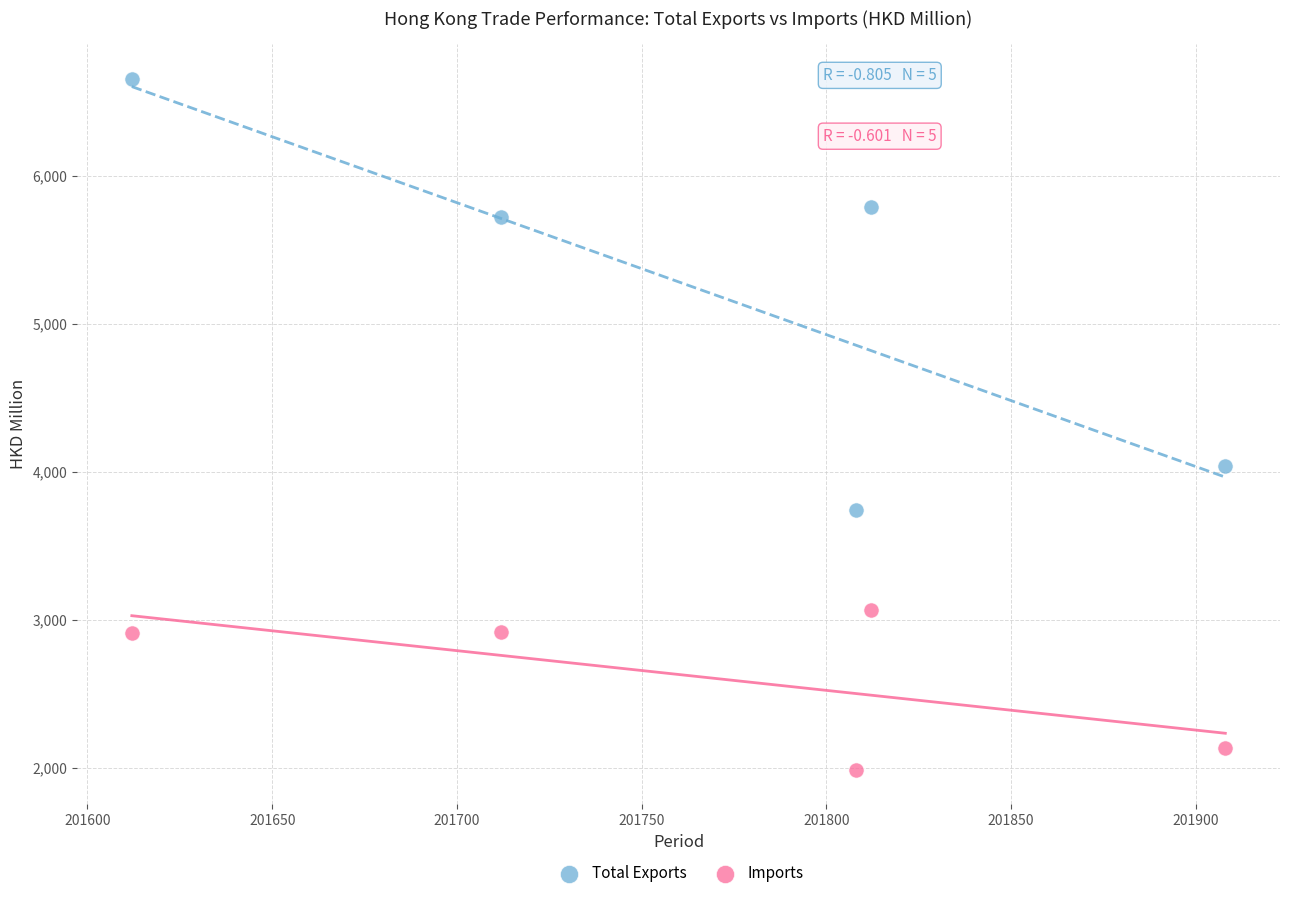

Which series contains the lowest Y value?

Imports